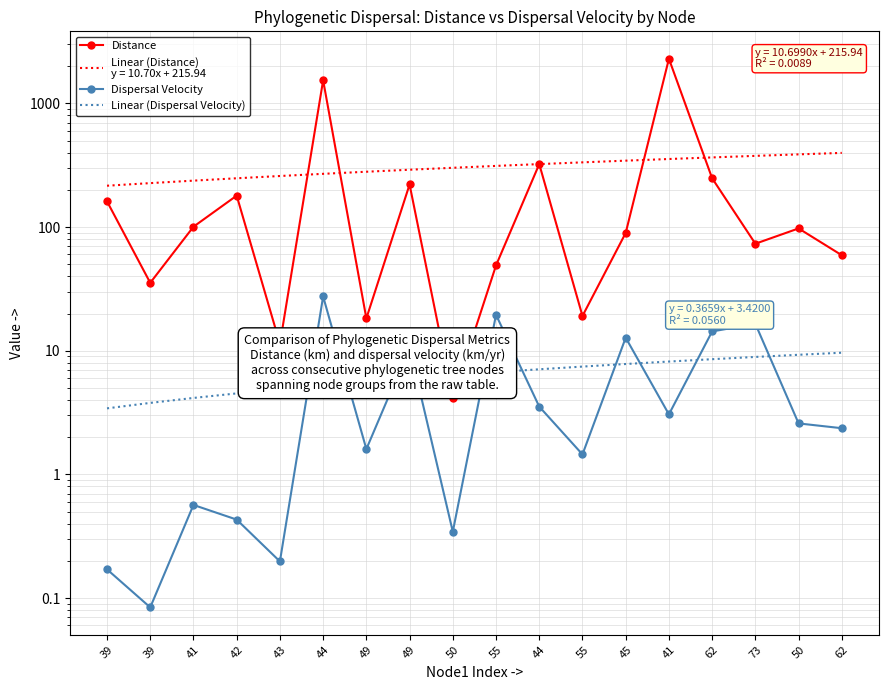

Where do Dispersal Velocity and Linear (Dispersal Velocity) first cross each other?

43 and 44